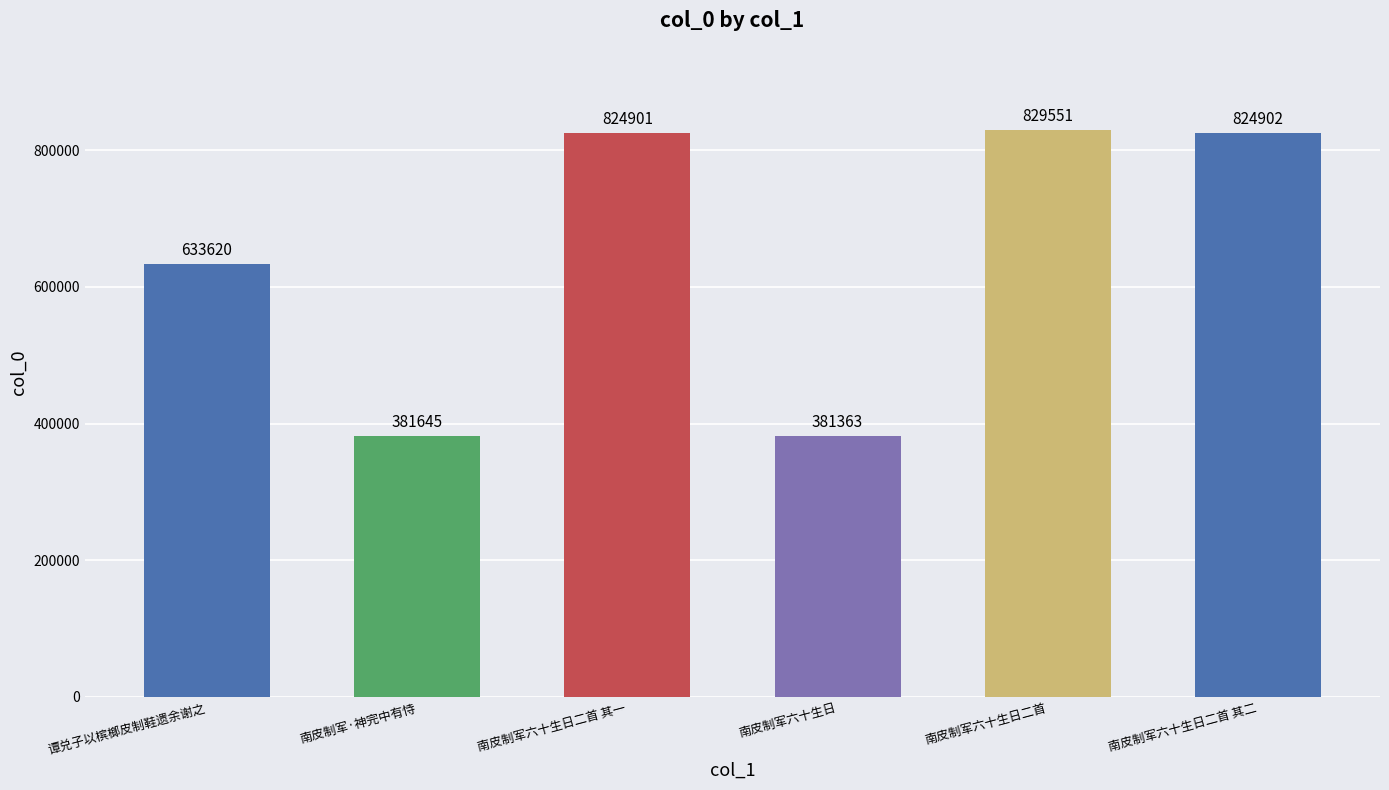

What is the ratio of the value at 南皮制军六十生日 to the value at 南皮制军六十生日二首 其一?

0.5